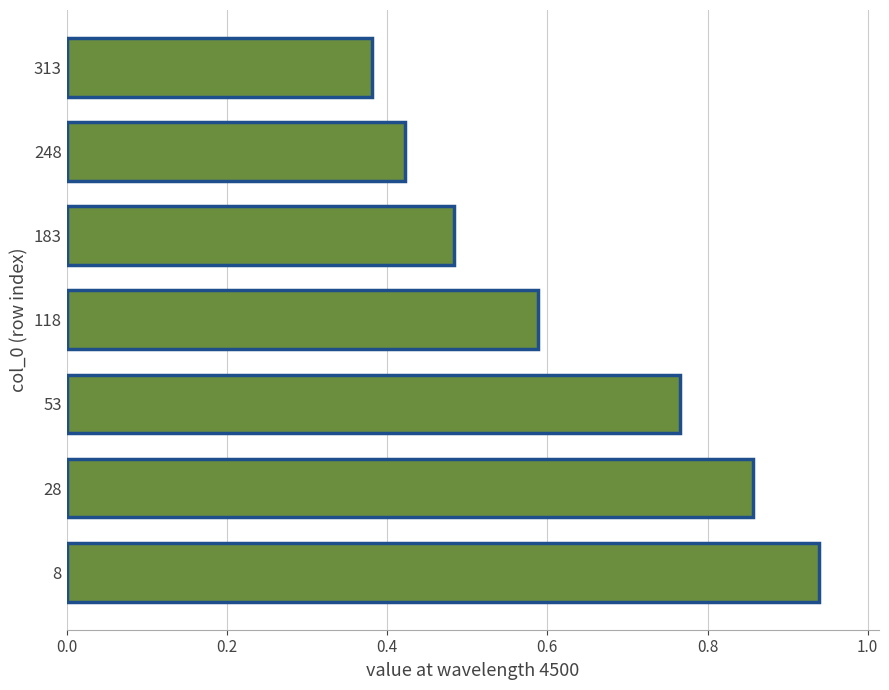

Between 248 and 53, which is larger?

53